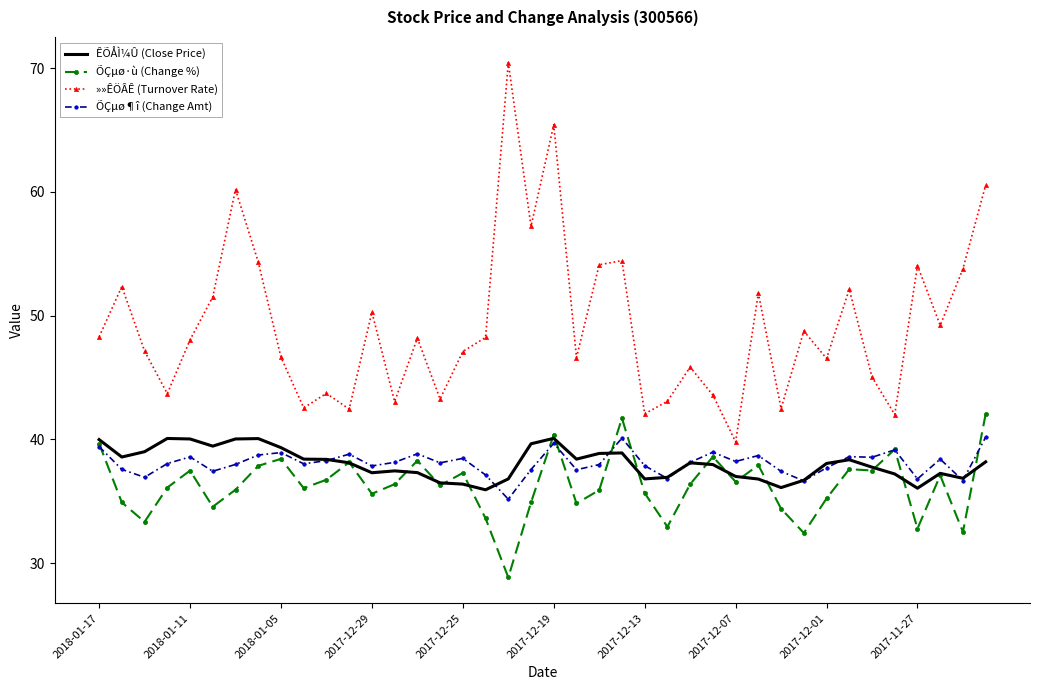

Which series has the largest range (max minus min)?

»»ÊÖÂÊ (Turnover Rate)